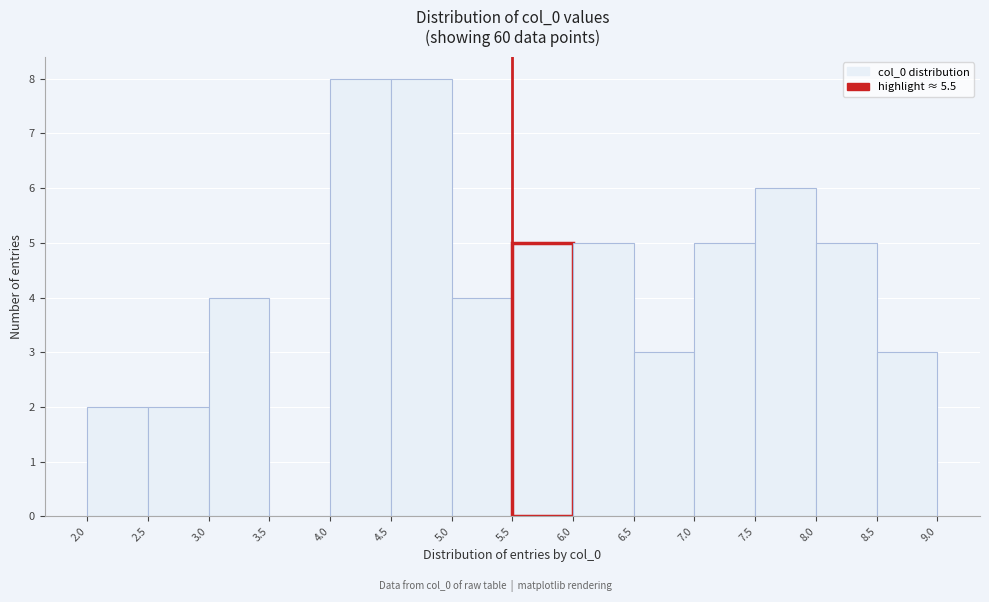

Reading left to right, list every bar in this chart as the range it spans on the x-axis followed by its height. The values are not printed on the chart, so give them approximately, as read against the axis.

2.0 to 2.5: 2
2.5 to 3.0: 2
3.0 to 3.5: 4
3.5 to 4.0: 0
4.0 to 4.5: 8
4.5 to 5.0: 8
5.0 to 5.5: 4
5.5 to 6.0: 5
6.0 to 6.5: 5
6.5 to 7.0: 3
7.0 to 7.5: 5
7.5 to 8.0: 6
8.0 to 8.5: 5
8.5 to 9.0: 3